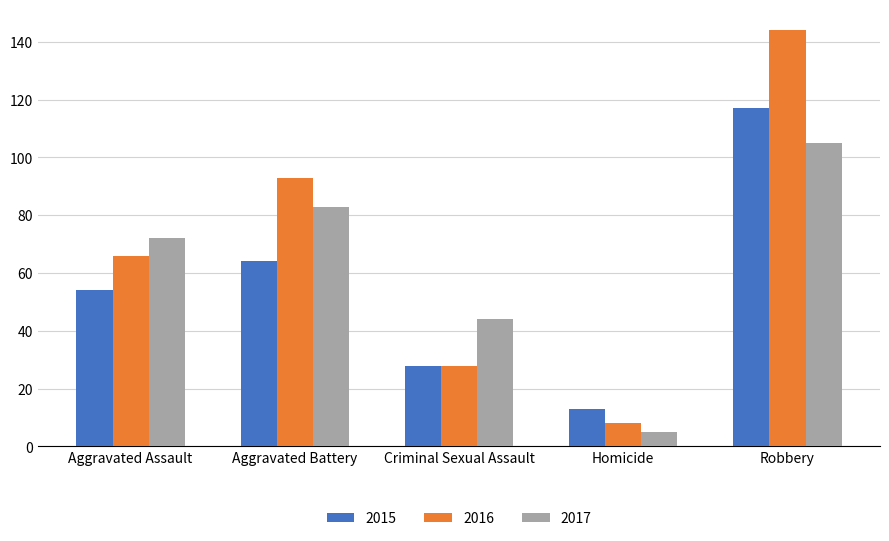

Which series has the widest spread of values?

2016